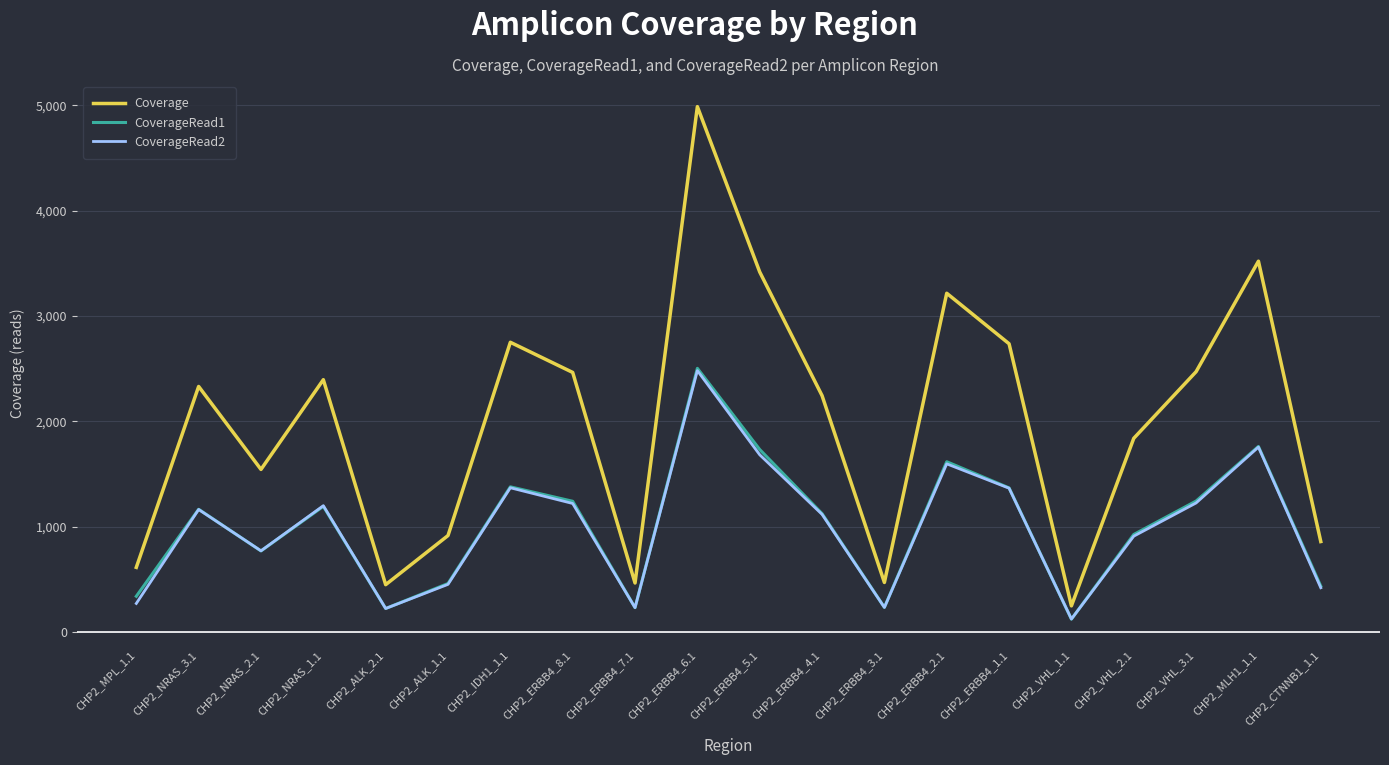

True or false: CoverageRead2 and Coverage intersect in this chart.

False